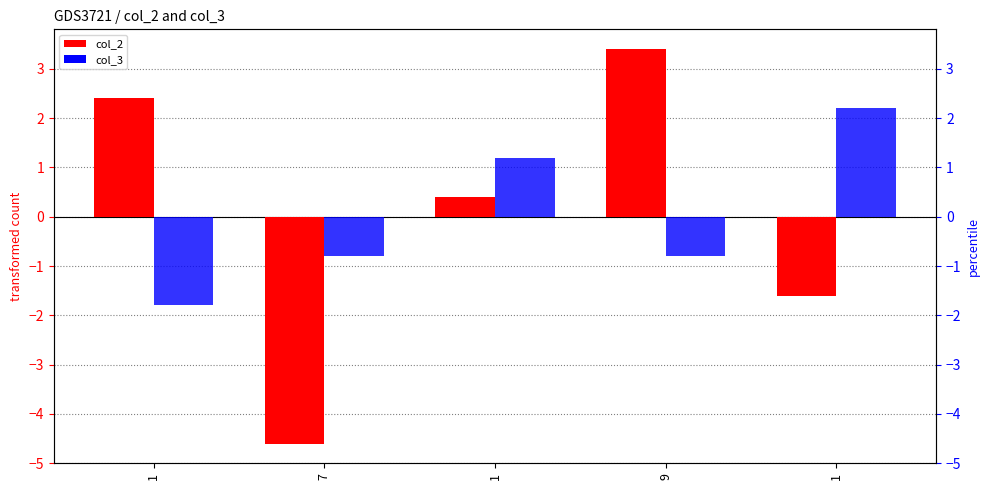

What are all the series names shown in the legend?

col_2, col_3